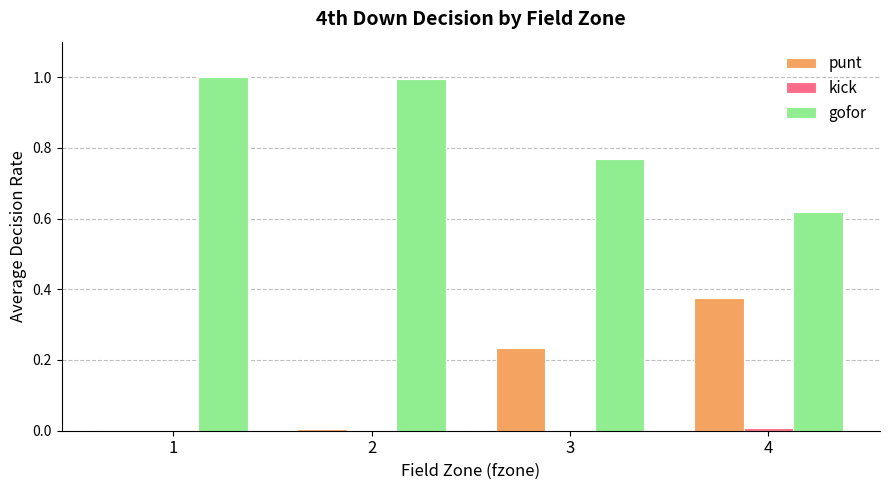

The gofor series shows 1.0 at 4. True or false?

False